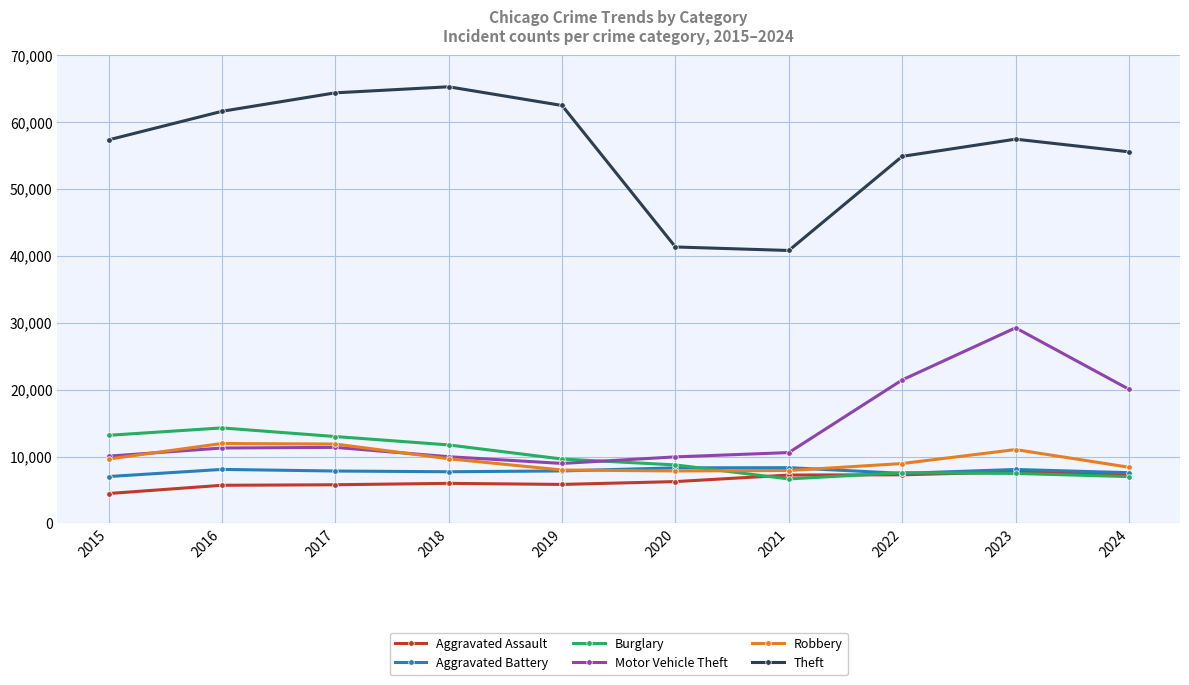

True or false: Robbery has more than 1 interior local peaks.

True